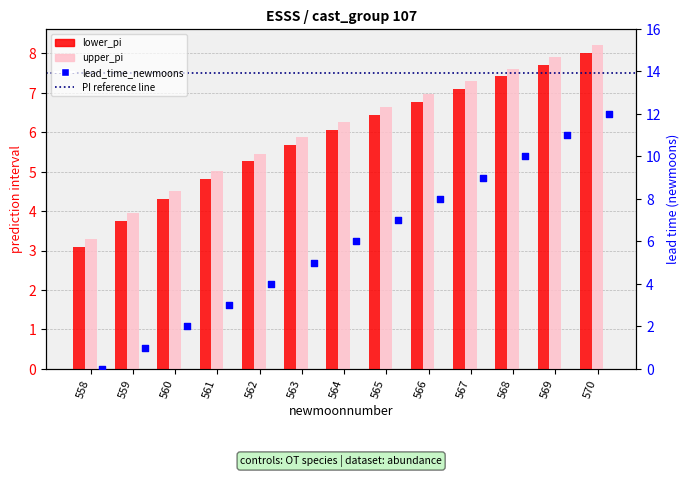

Which series reaches the minimum Y coordinate?

lead_time_newmoons